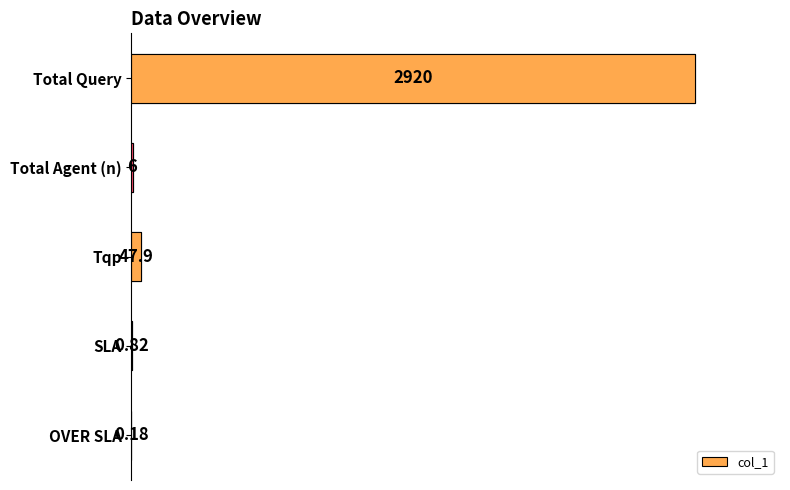

At which category does the chart reach its peak across all series?

Total Query